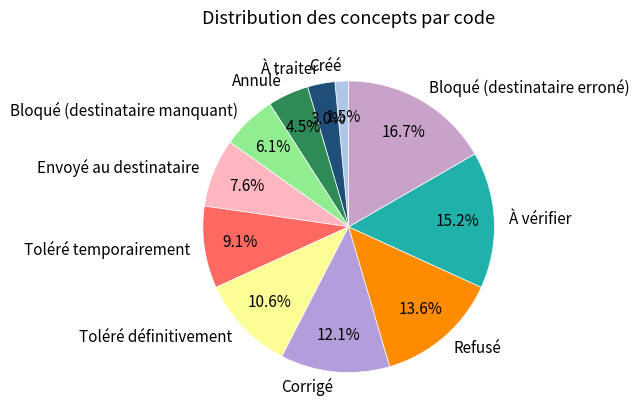

What portion of the pie excludes Corrigé?

87.9%